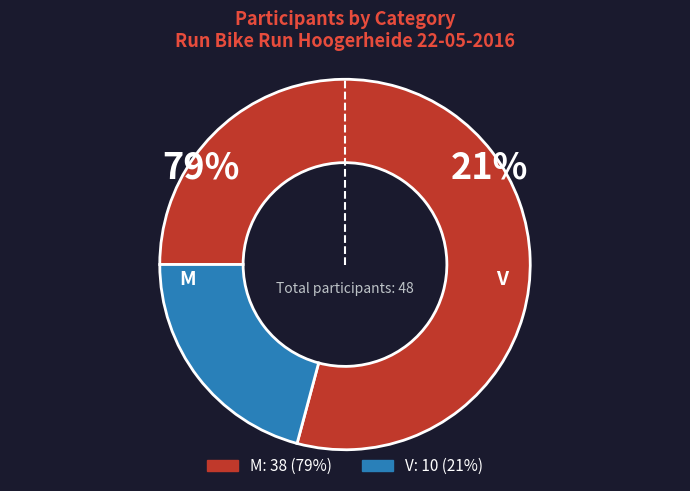

To the nearest percent, what portion does V represent?

21%